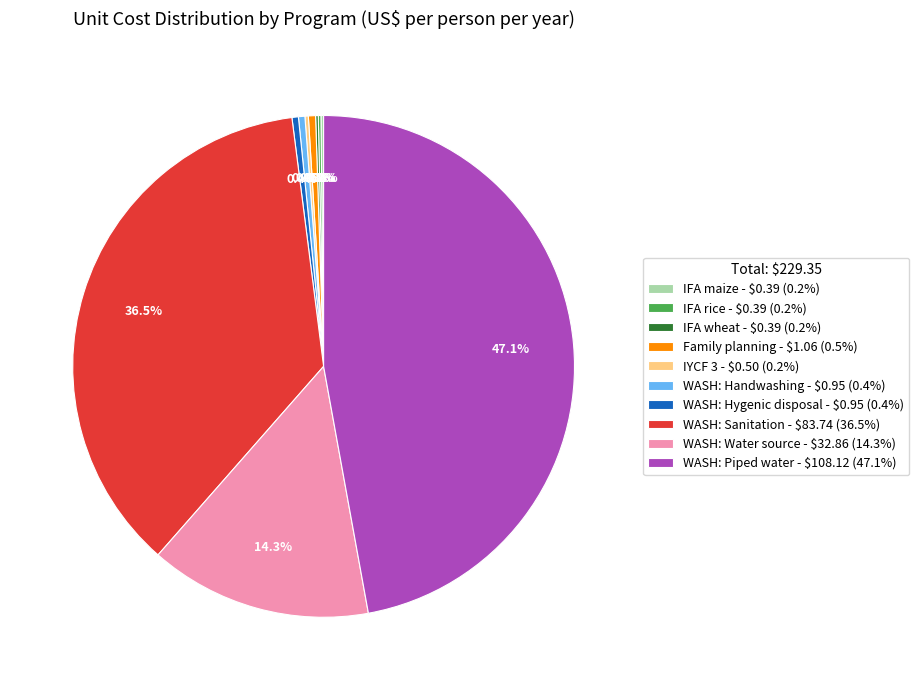

What portion of the pie excludes Family planning - $1.06 (0.5%)?

99.5%